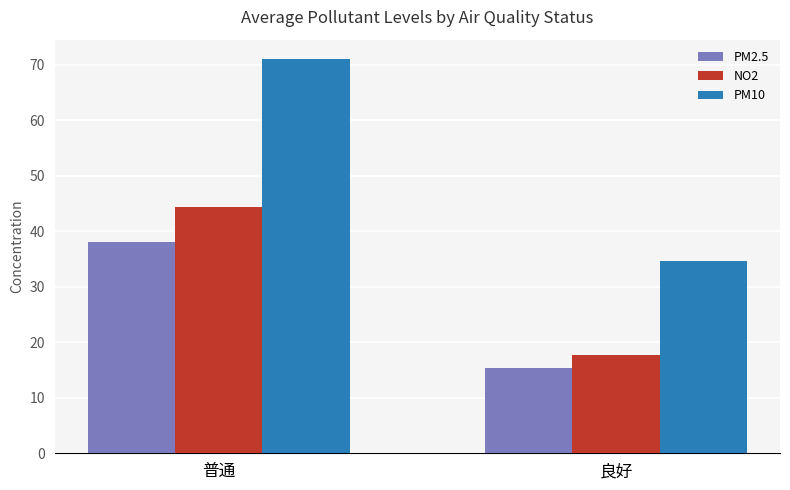

How many series are shown in this chart?

3